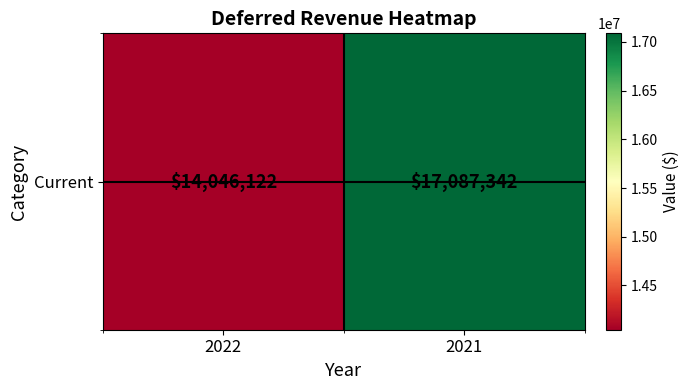

Is it true that the value at 2022 is 14046122?

True